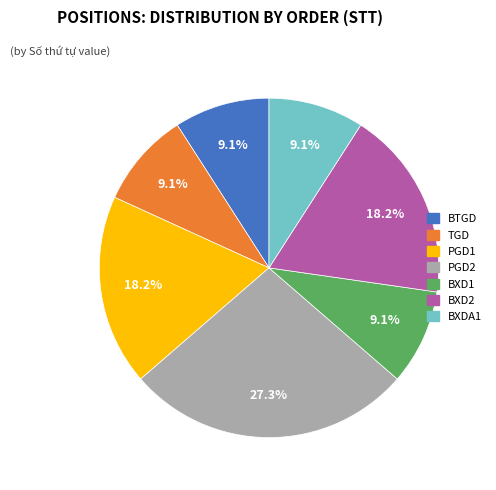

What percentage is the BXD2 slice, to the nearest percent?

18%